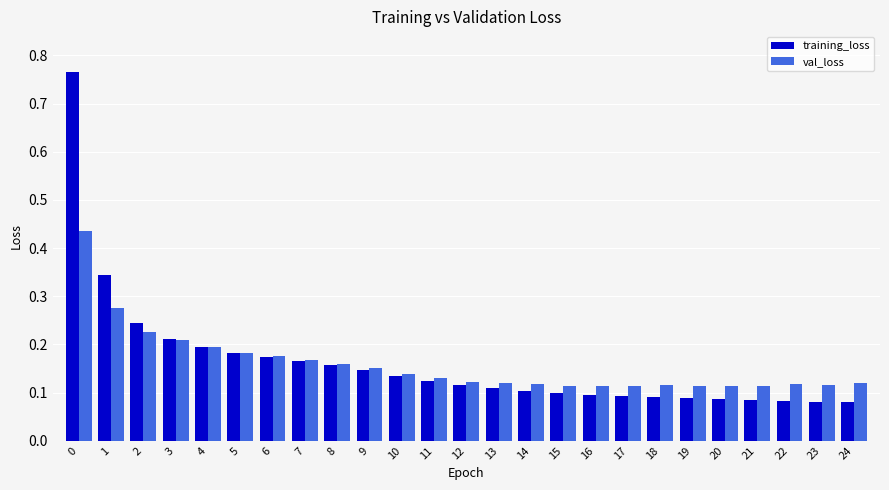

The training_loss series shows 0.1 at 17. True or false?

True